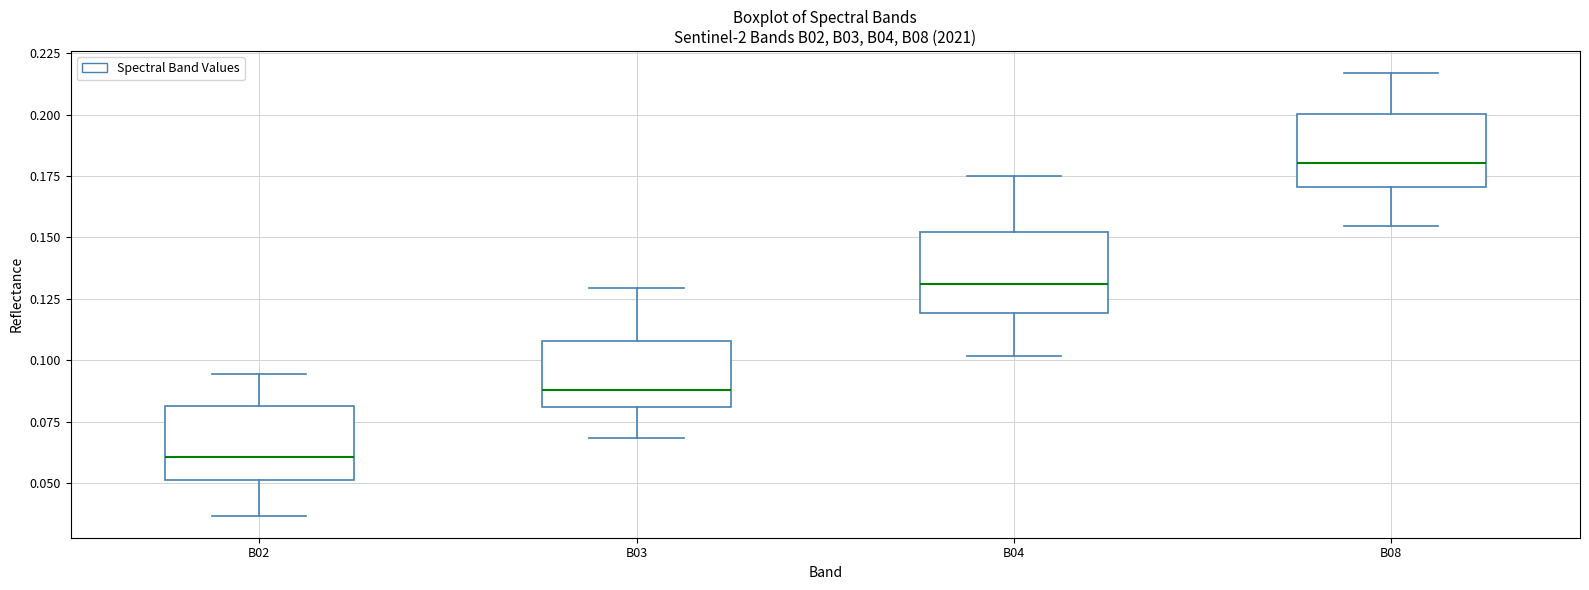

Which box's median line is the lowest?

B02